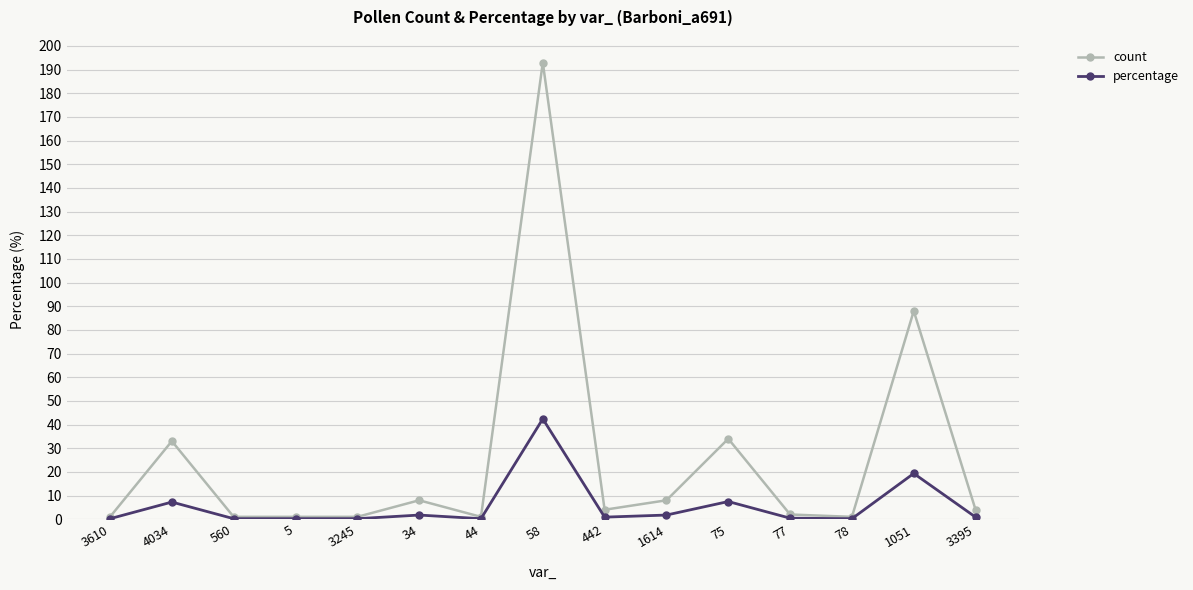

What is the sum of all count values?

380.0